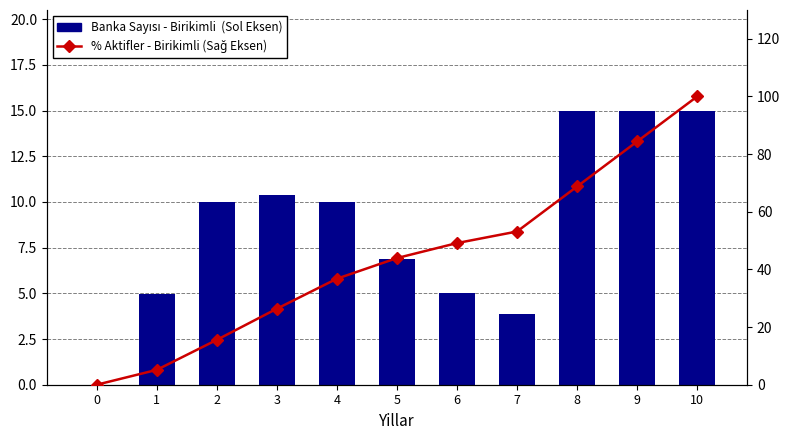

At which label does Banka Sayısı - Birikimli  (Sol Eksen) first exceed 10?

3